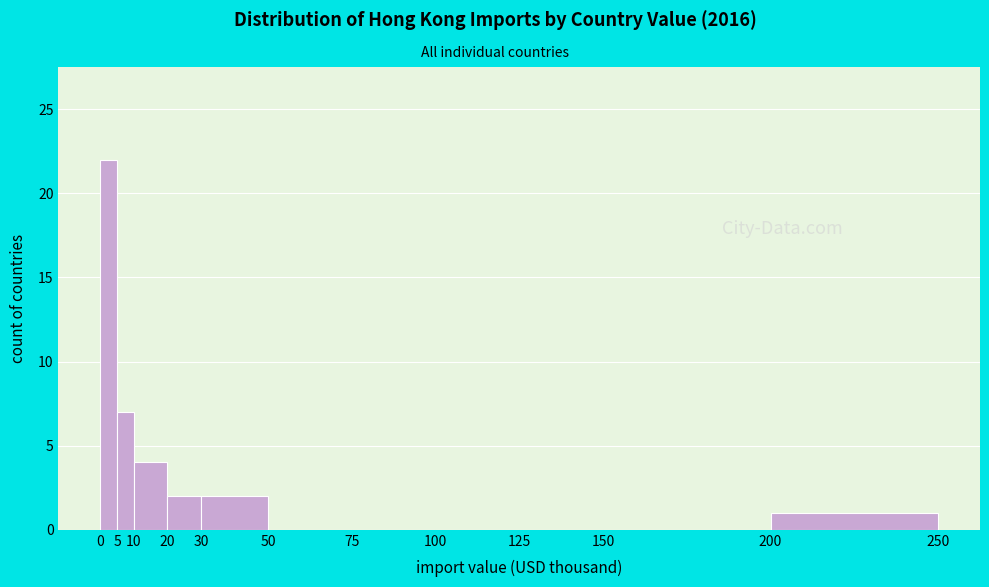

Reading left to right, what are all the values shown in this chart?

0=22	5=7	10=4	20=2	30=2	50=0	75=0	100=0	125=0	150=0	200=1